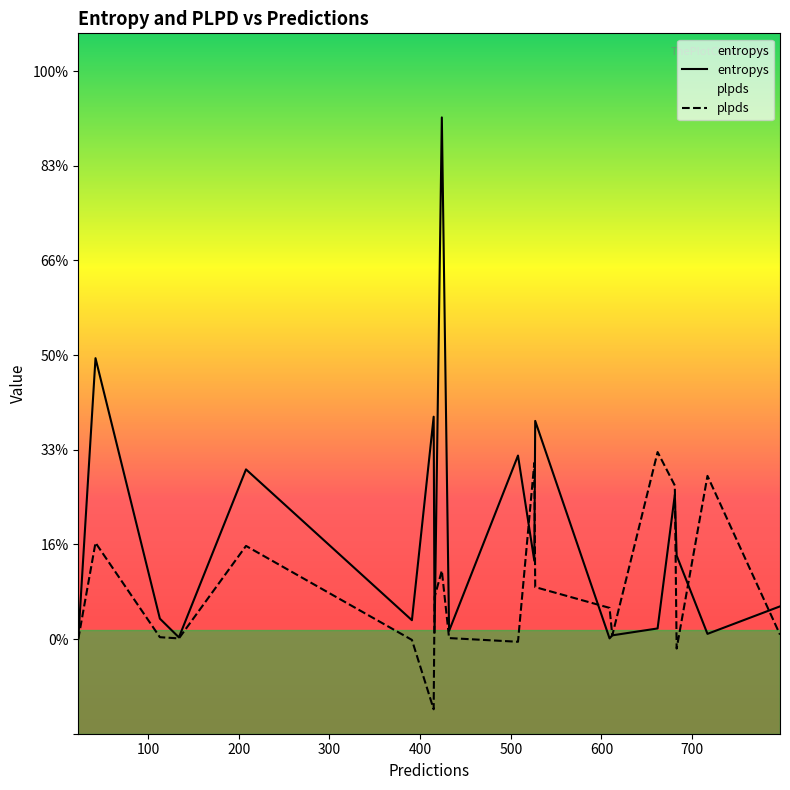

How many values in plpds are above zero?

16